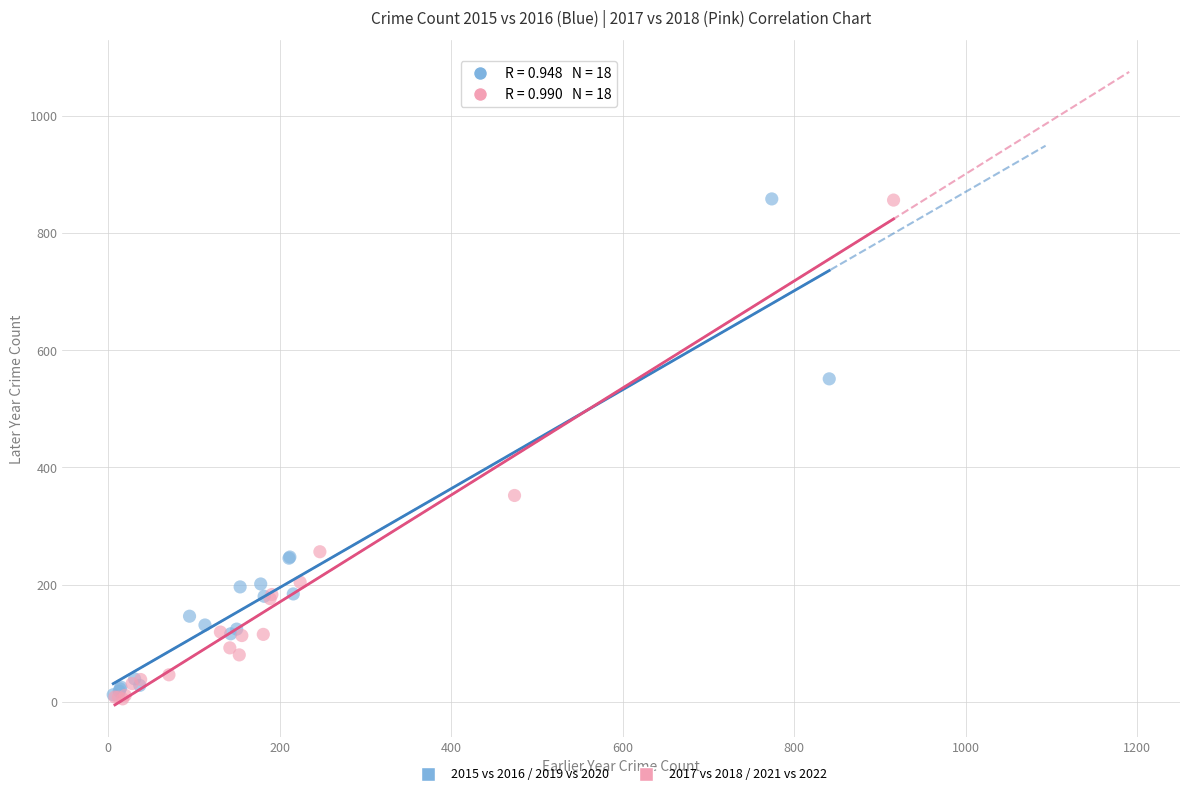

Which series has the largest Y range (max minus min)?

2017 vs 2018 / 2021 vs 2022